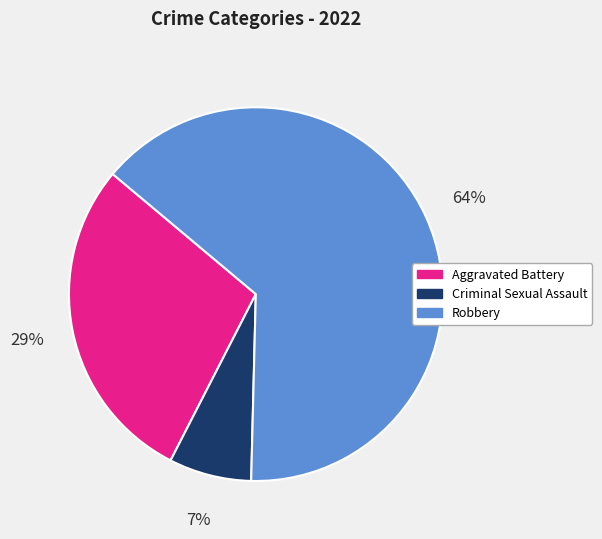

To the nearest percent, what portion does Aggravated Battery represent?

29%